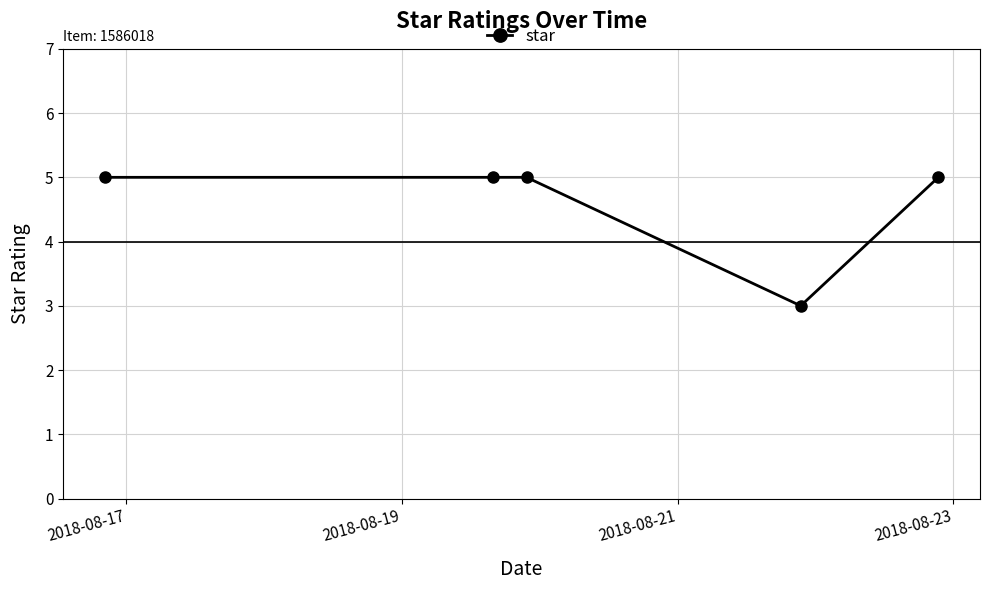

Reading left to right, transcribe all the data shown in this chart.

5	5	5	3	5